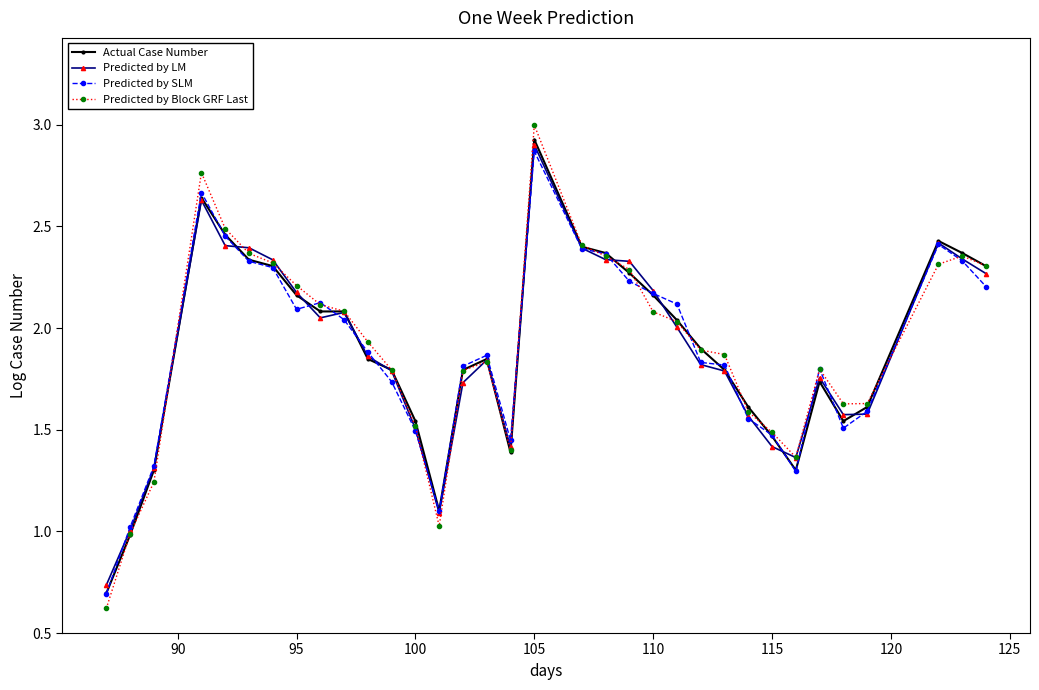

Reading left to right, what are all the values shown in this chart?

Actual Case Number: 0.7	1.0	1.3	2.6	2.5	2.3	2.3	2.2	2.1	2.1	1.8	1.8	1.5	1.1	1.8	1.8	1.4	2.9	2.4	2.4	2.3	2.2	2.0	1.9	1.8	1.6	1.5	1.3	1.7	1.5	1.6	2.4	2.4	2.3
Predicted by LM: 0.7	1.0	1.3	2.6	2.4	2.4	2.3	2.2	2.1	2.1	1.9	1.8	1.5	1.1	1.7	1.8	1.4	2.9	2.4	2.3	2.3	2.2	2.0	1.8	1.8	1.6	1.4	1.4	1.8	1.6	1.6	2.4	2.3	2.3
Predicted by SLM: 0.7	1.0	1.3	2.7	2.5	2.3	2.3	2.1	2.1	2.0	1.9	1.7	1.5	1.1	1.8	1.9	1.4	2.9	2.4	2.4	2.2	2.2	2.1	1.8	1.8	1.6	1.5	1.3	1.8	1.5	1.6	2.4	2.3	2.2
Predicted by Block GRF Last: 0.6	1.0	1.2	2.8	2.5	2.4	2.3	2.2	2.1	2.1	1.9	1.8	1.5	1.0	1.8	1.8	1.4	3.0	2.4	2.4	2.3	2.1	2.0	1.9	1.9	1.6	1.5	1.4	1.8	1.6	1.6	2.3	2.4	2.3